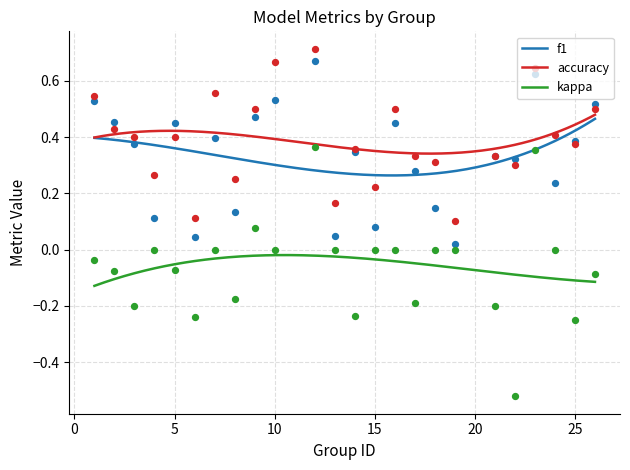

Which series has the largest total across all categories?

accuracy